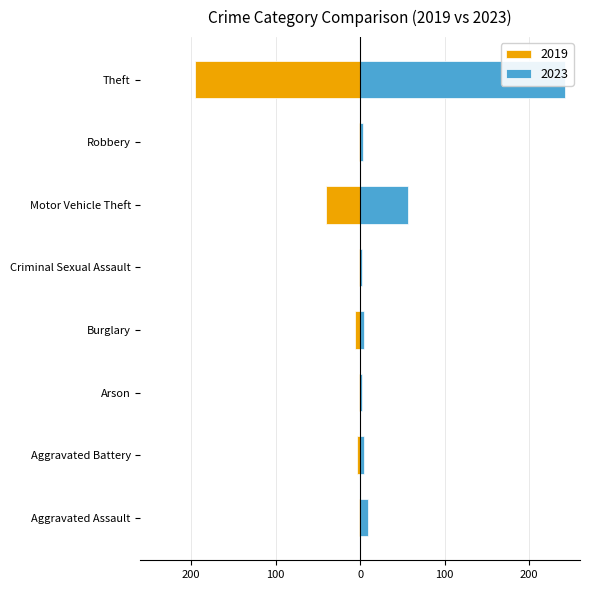

What is the difference between the second highest and second lowest values in the 2019 series?

39